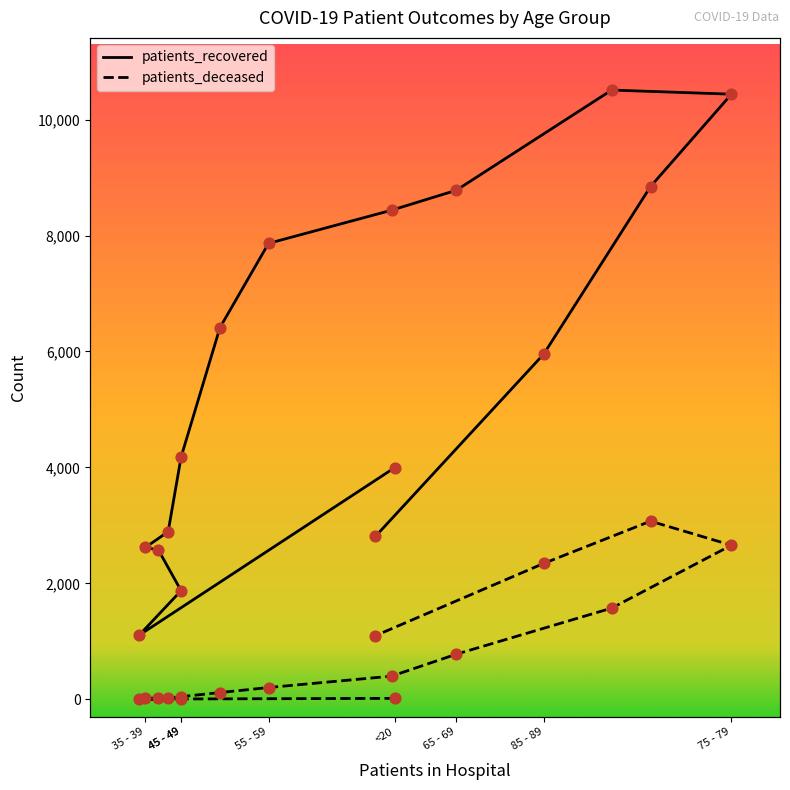

Which series contains the lowest Y value?

patients_deceased